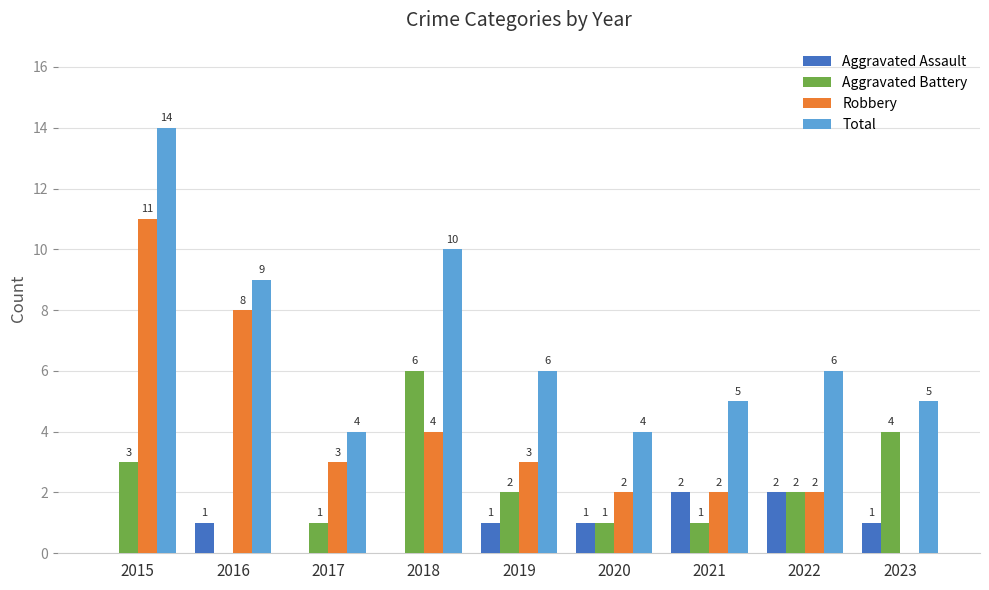

At which label is Robbery closest to 5?

2018